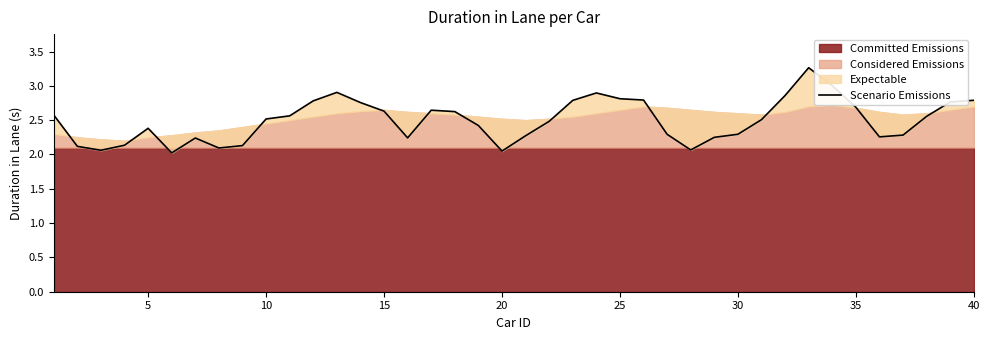

The value at 15 is 1.3. True or false?

False